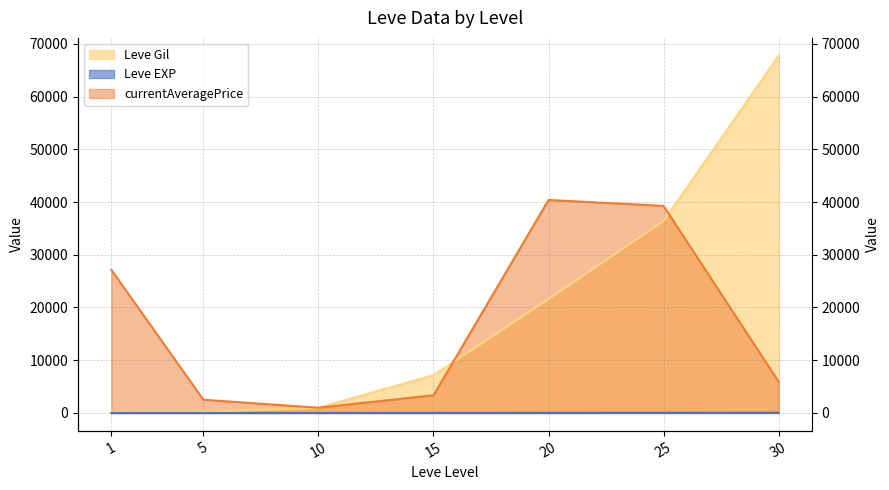

Which series changed the most between 1 and 15?

currentAveragePrice